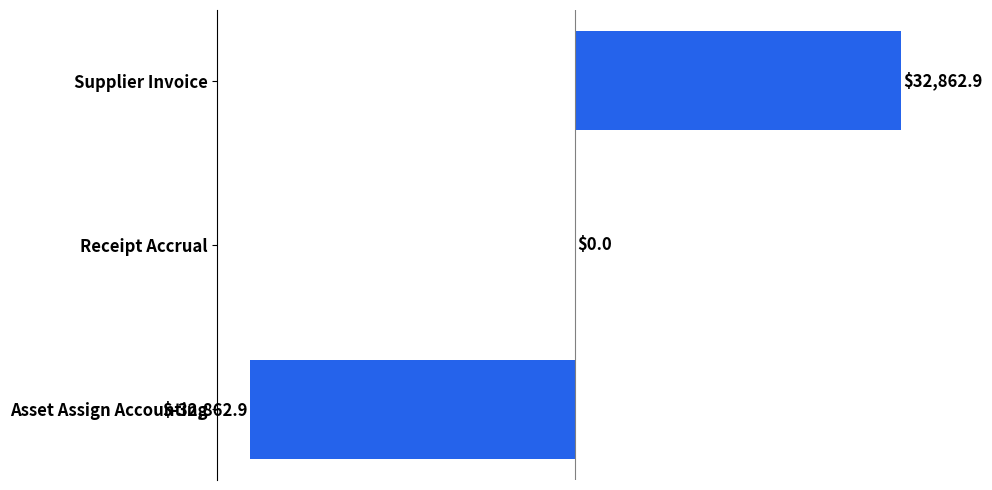

How many data points does each series have?

3